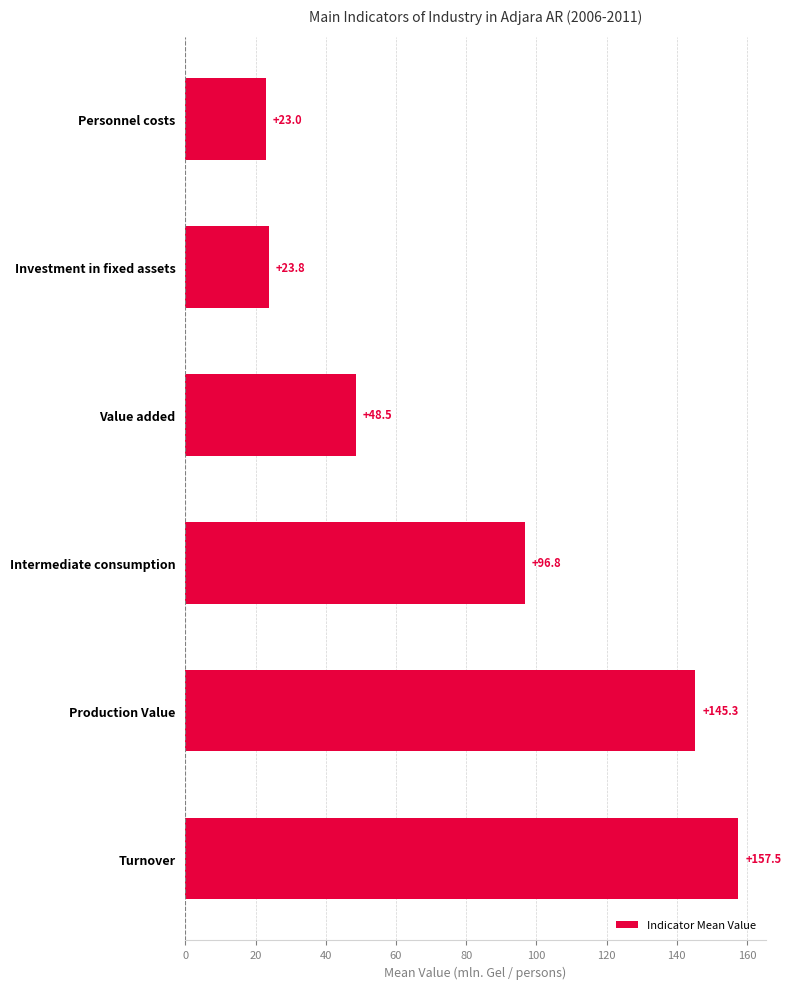

What is the average value?

82.5